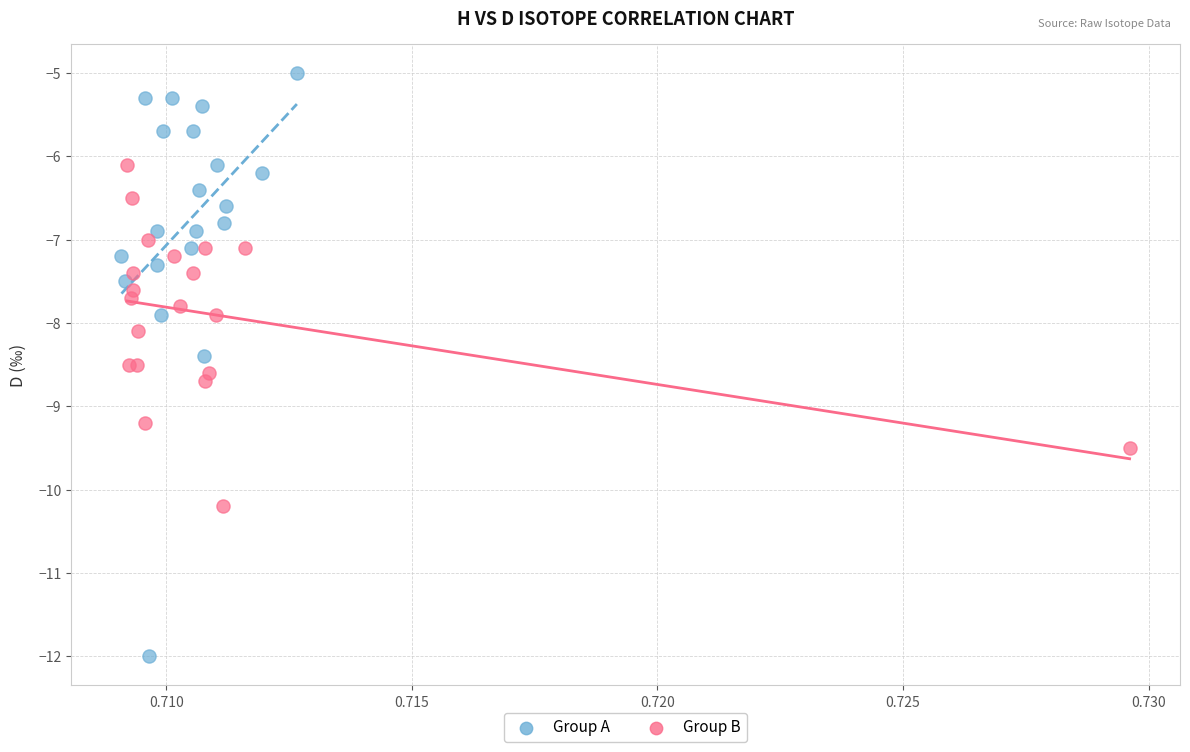

What are all the series names shown in the legend?

Group A, Group B